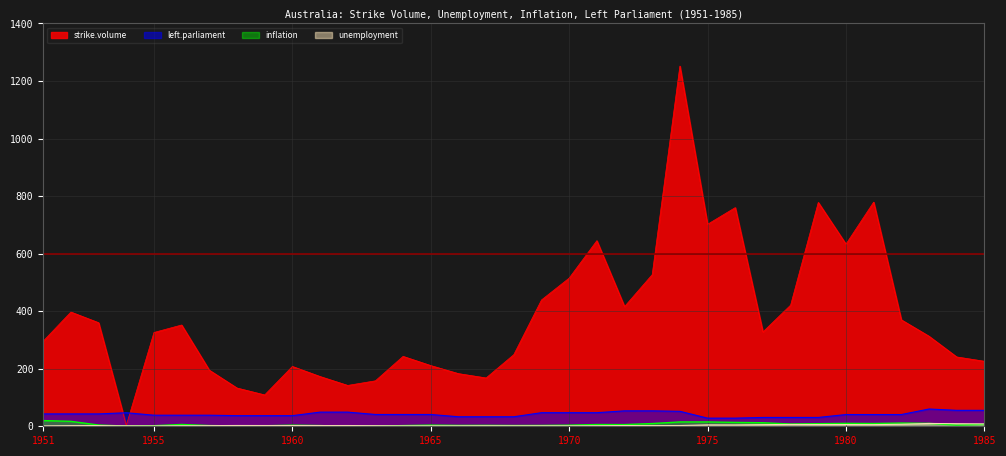

The strike.volume series shows 328.0 at 1977. True or false?

True